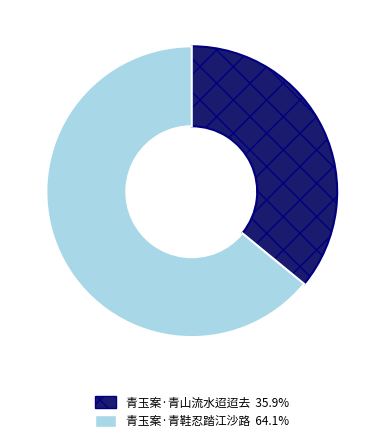

What is the ratio of the value at 青玉案·青鞋忍踏江沙路 to the value at 青玉案·青山流水迢迢去?

1.8